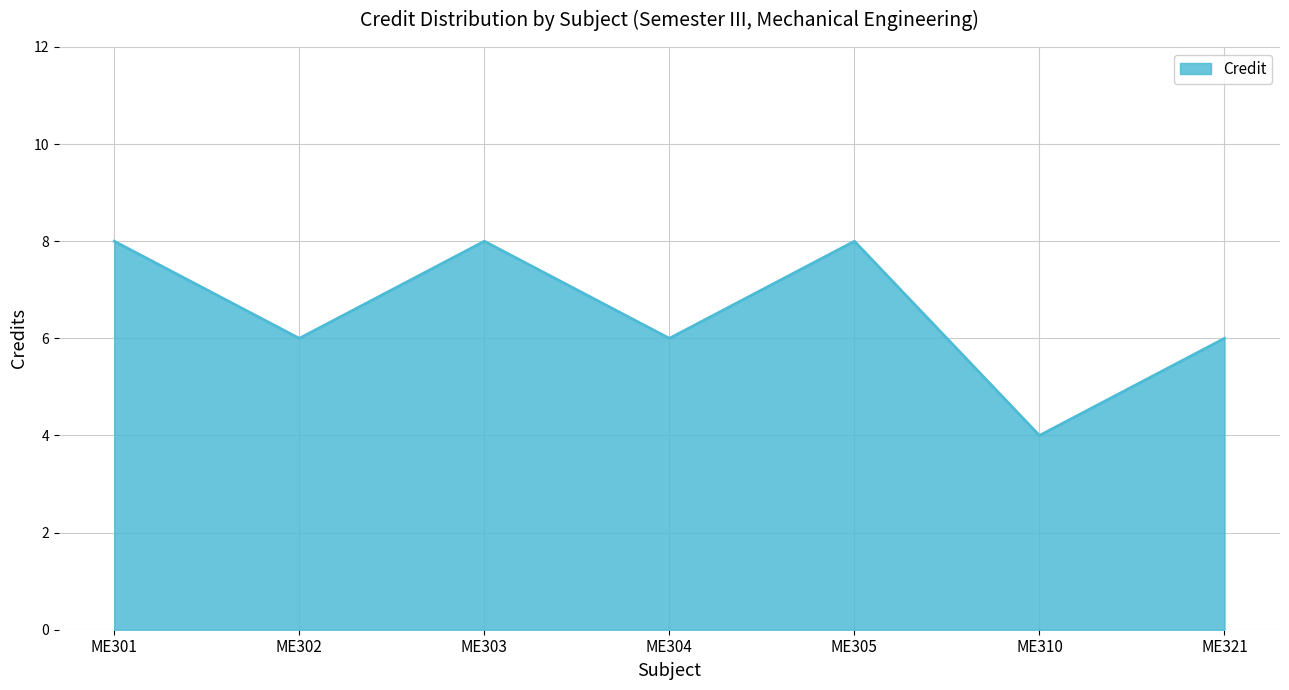

True or false: the data has more than 1 interior local peaks.

True